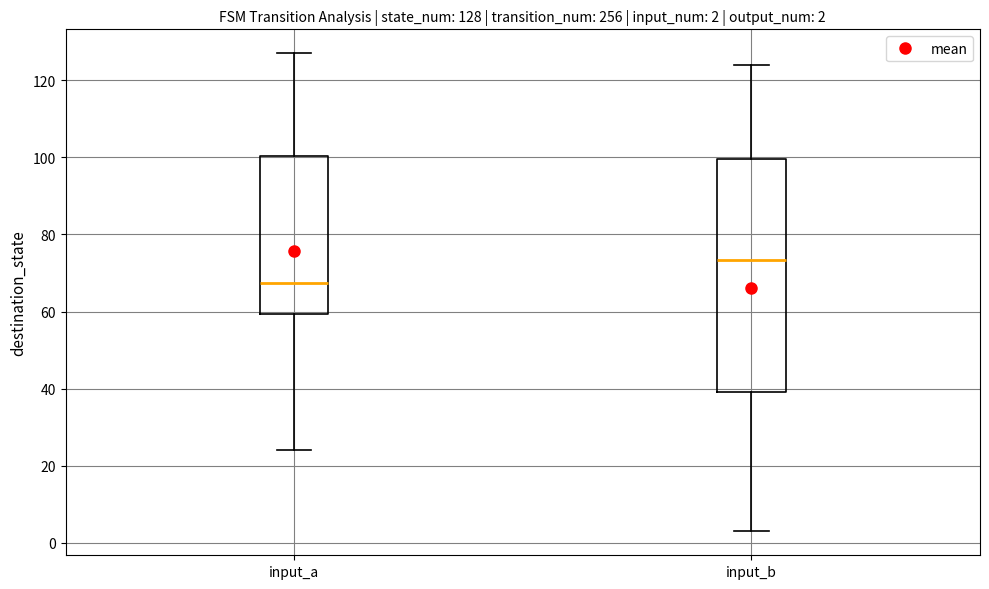

Comparing the boxes themselves (not the whiskers), which one is the tallest?

input_b